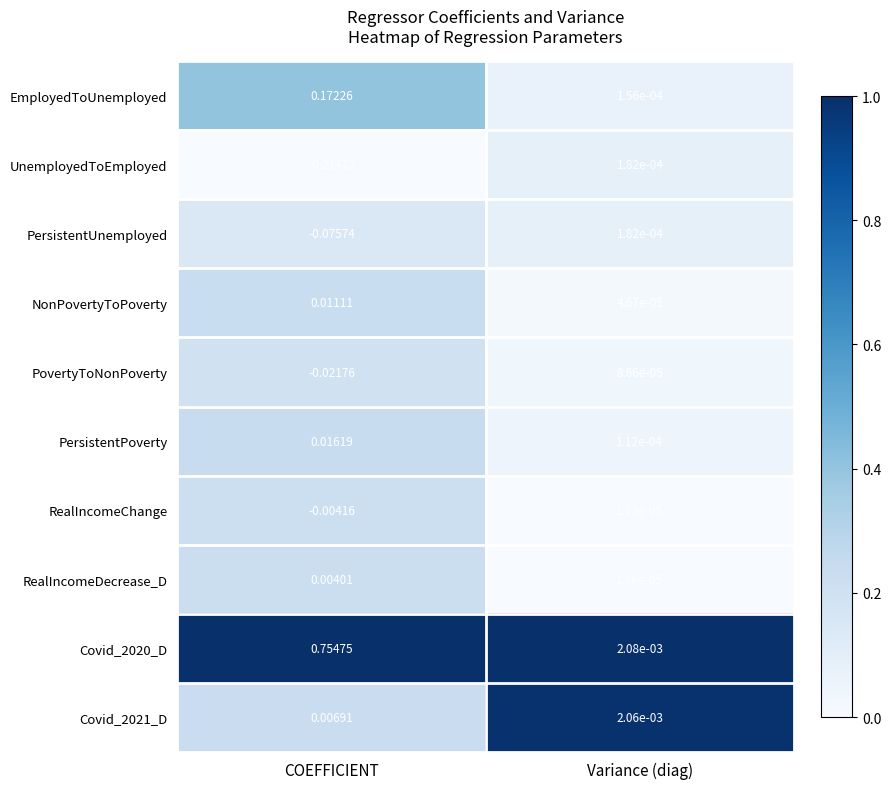

What is the total value across all series at COEFFICIENT?

0.6